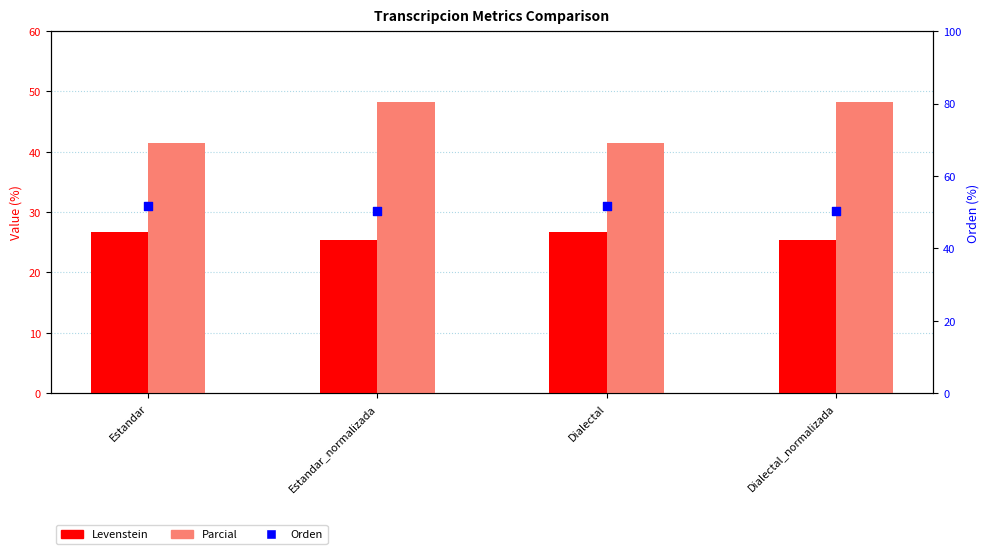

Is the value of Orden at Estandar greater than the value of Parcial at Dialectal_normalizada?

Yes